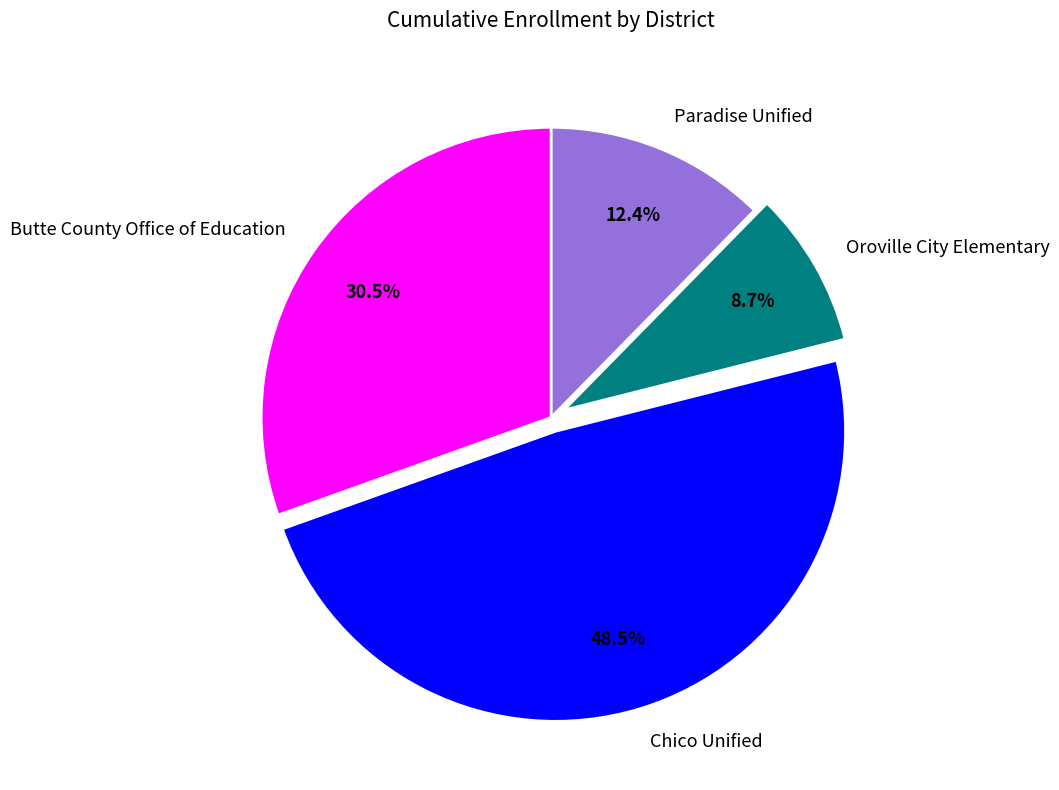

Is Butte County Office of Education the majority of the pie?

No